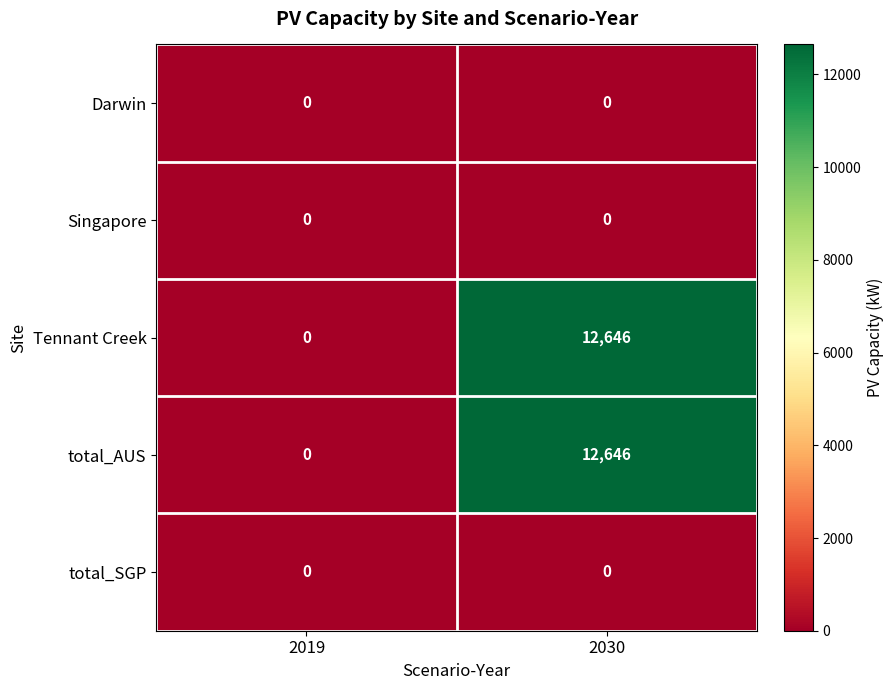

Reading left to right, what are all the values shown in this chart?

Darwin: 2019=0	2030=0
Singapore: 2019=0	2030=0
Tennant Creek: 2019=0	2030=12646
total_AUS: 2019=0	2030=12646
total_SGP: 2019=0	2030=0